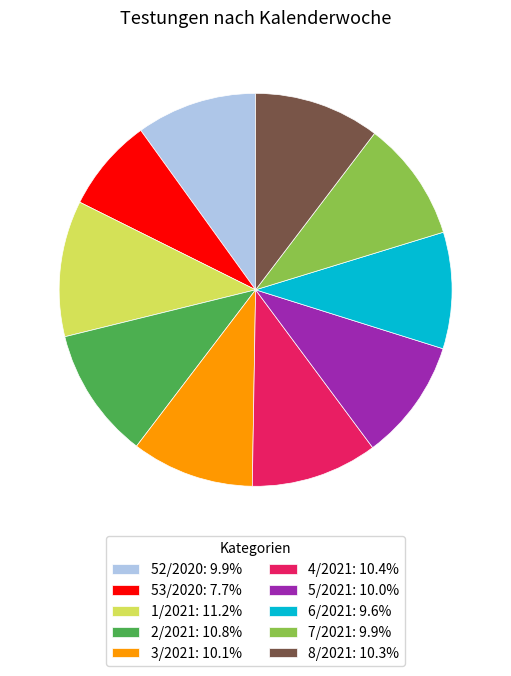

Do 53/2020: 7.7% and 1/2021: 11.2% together represent more than half of the pie?

No